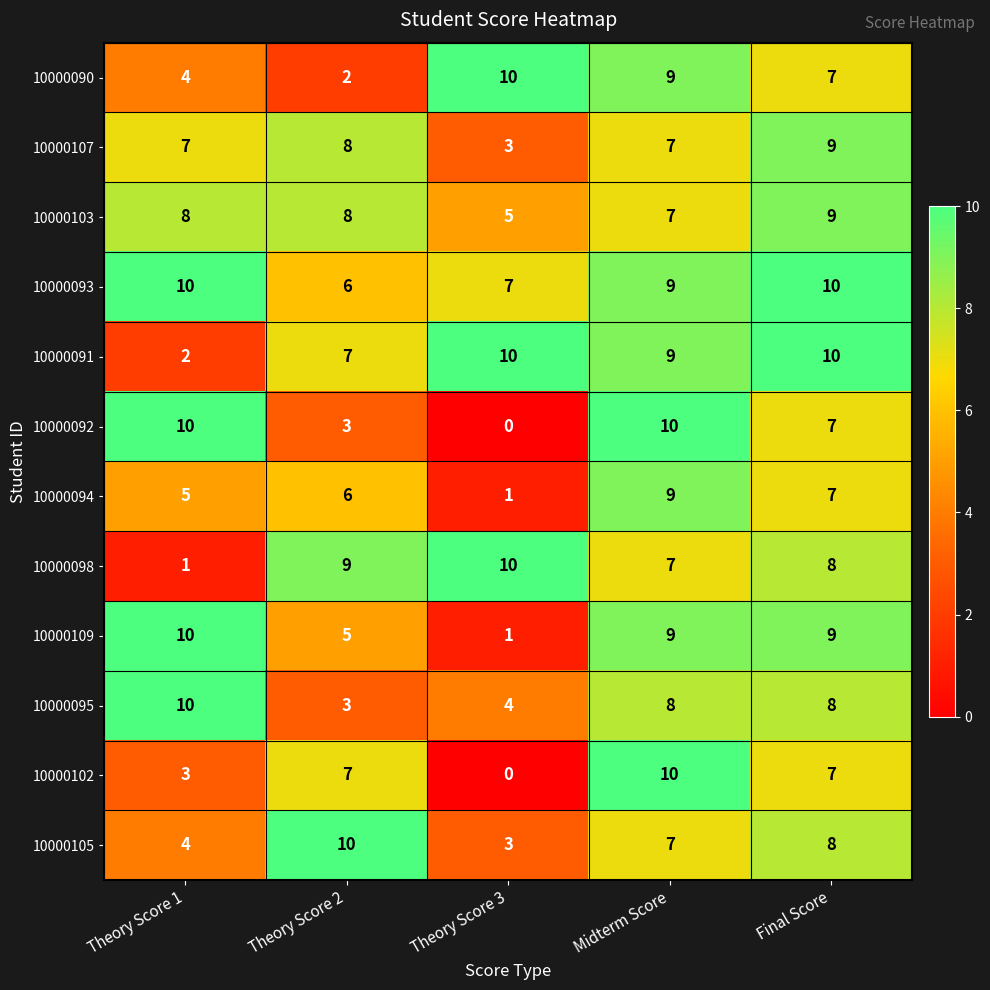

Read the 10000103 value at Theory Score 2.

8